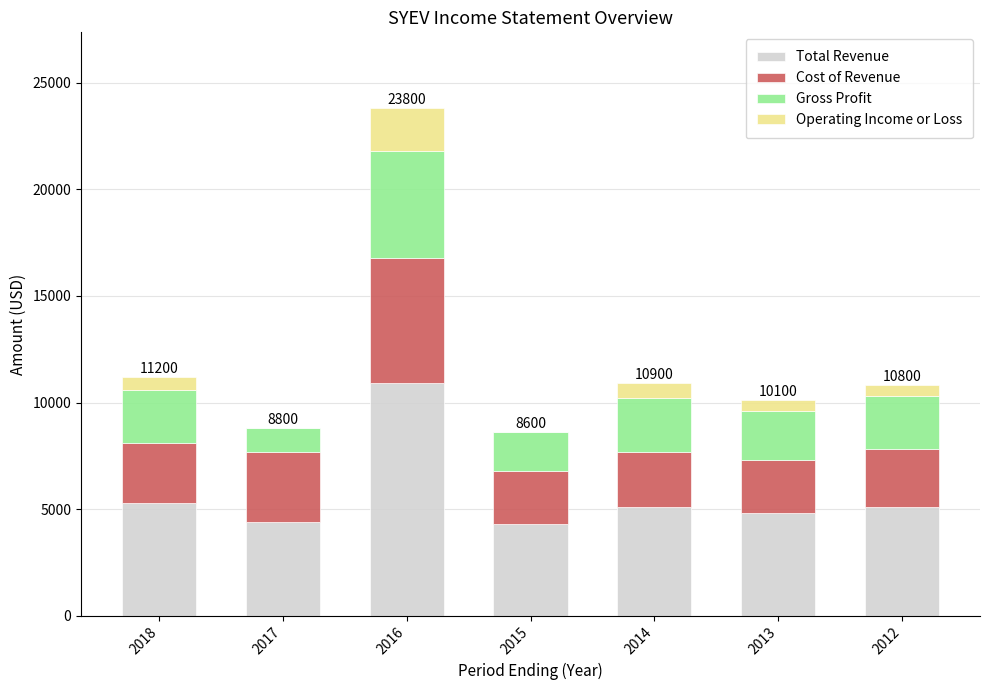

What is the highest value of the Total Revenue series?

10900